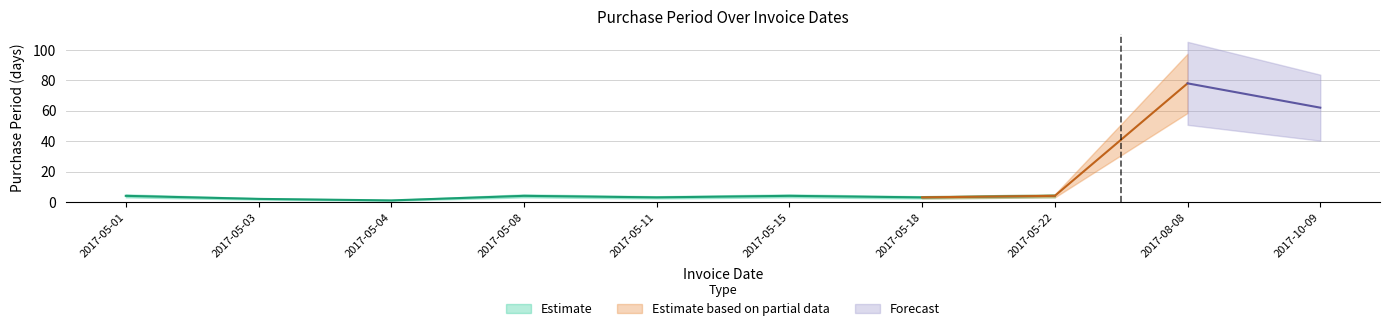

Reading left to right, extract all data points from this chart.

2017-05-01=4	2017-05-03=2	2017-05-04=1	2017-05-08=4	2017-05-11=3	2017-05-15=4	2017-05-18=3	2017-05-22=4	2017-08-08=78	2017-10-09=62